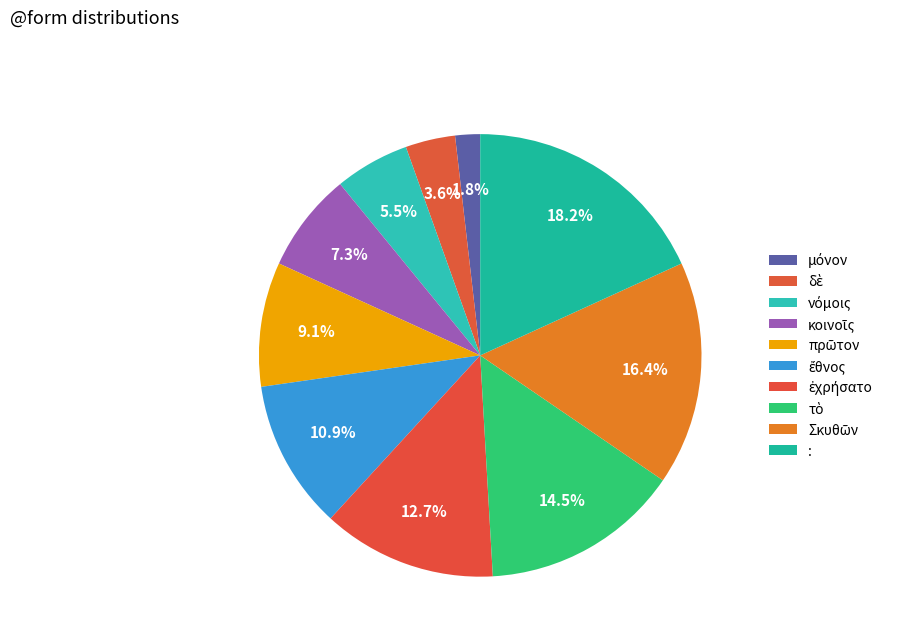

What is the change in value from δὲ to ἐχρήσατο?

+5